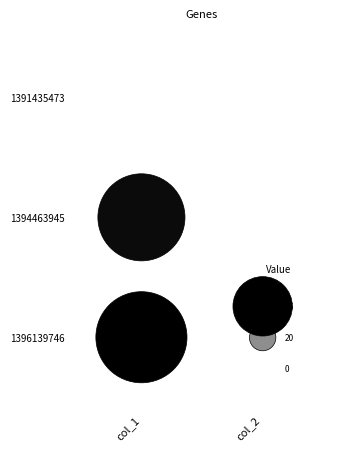

The value of 1396139746 at 1 is -18. True or false?

False